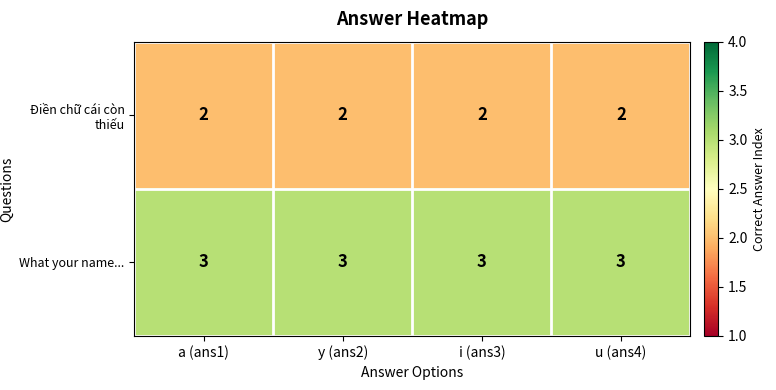

Is it true that What your name... equals 4 at u (ans4)?

False